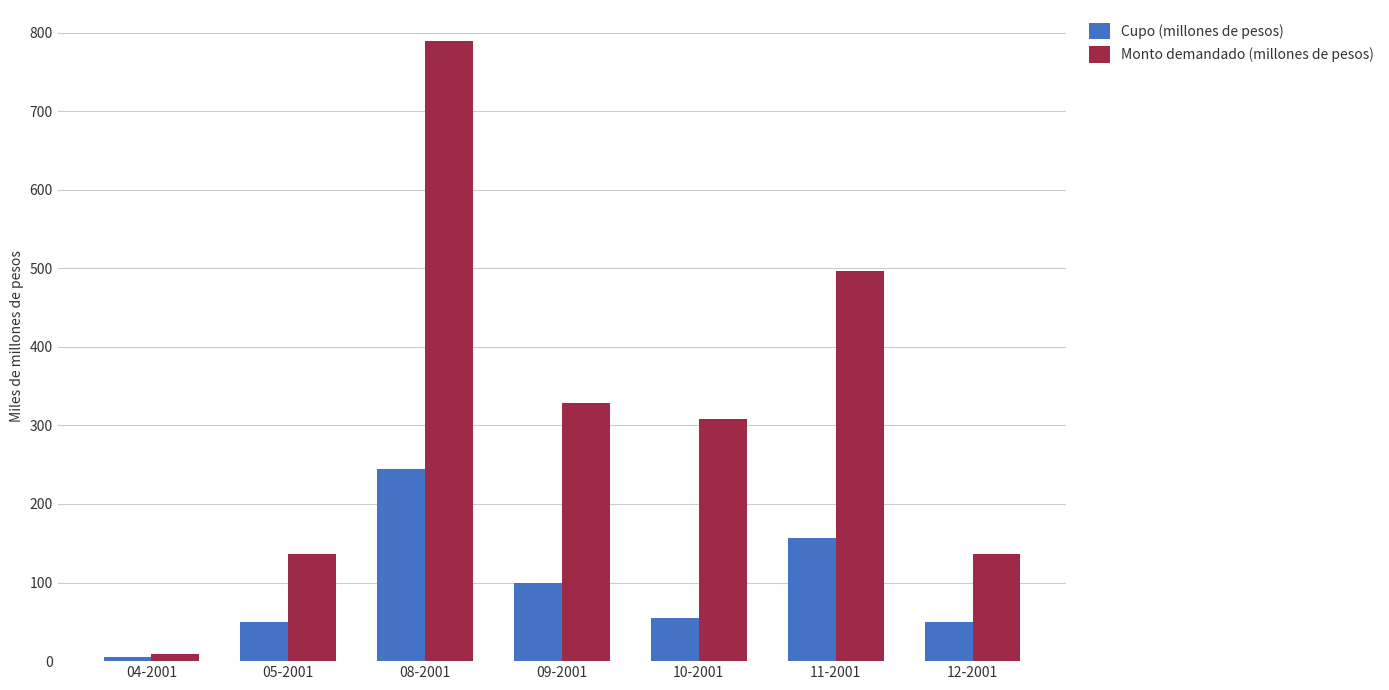

What is the difference between the Monto demandado (millones de pesos) values at 05-2001 and 11-2001?

360.7